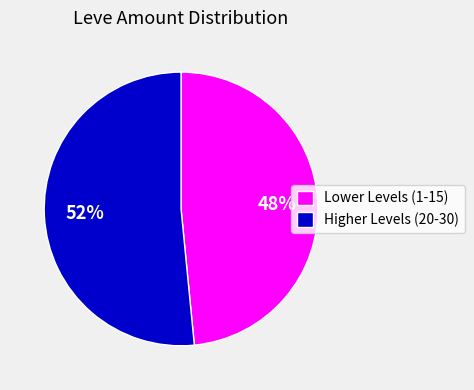

To the nearest percent, what portion does Lower Levels (1-15) represent?

48%